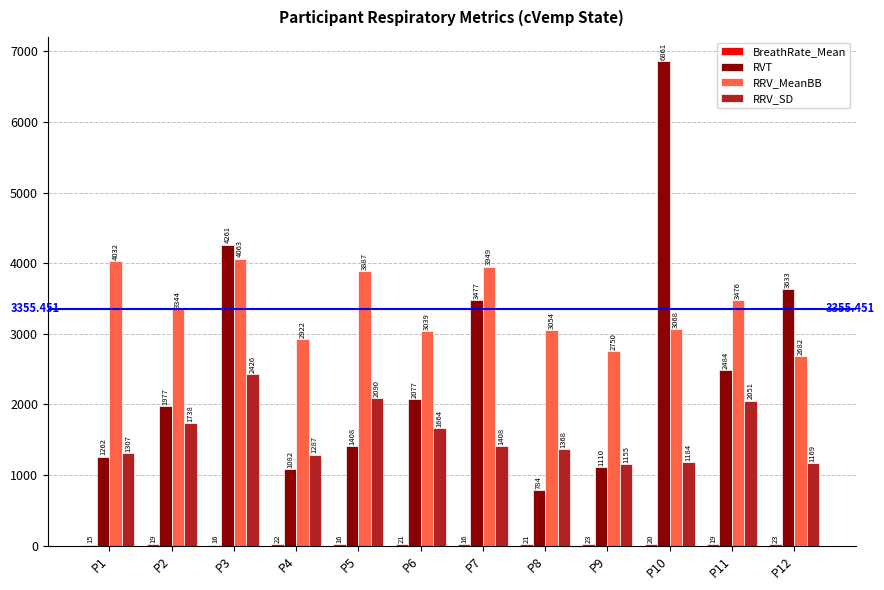

What is the maximum value shown in the chart?

6861.1